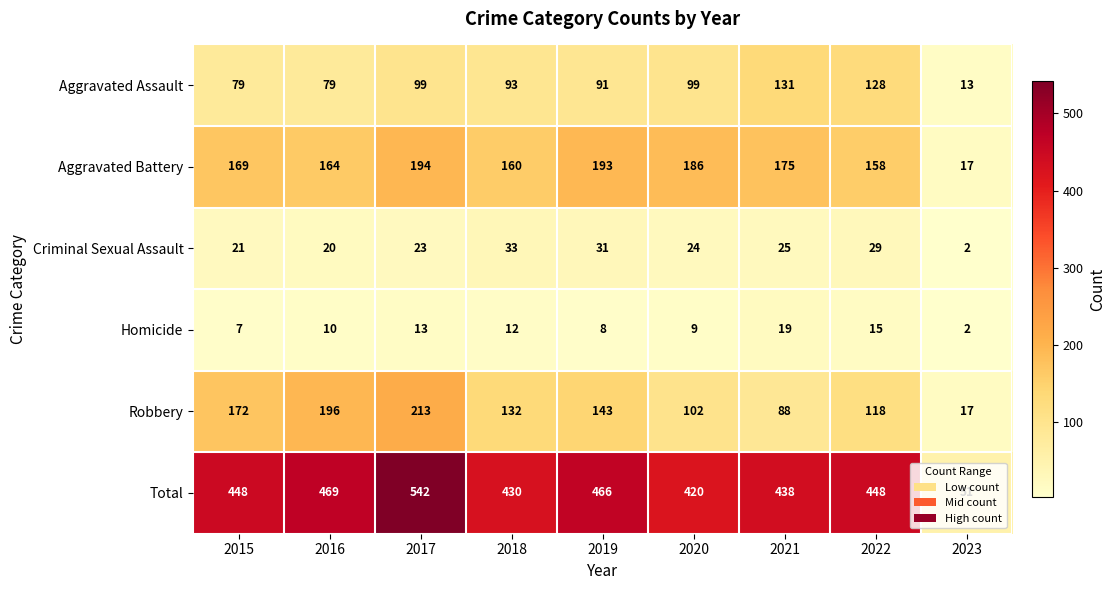

Rank the series by their maximum value, from highest to lowest.

Total, Robbery, Aggravated Battery, Aggravated Assault, Criminal Sexual Assault, Homicide